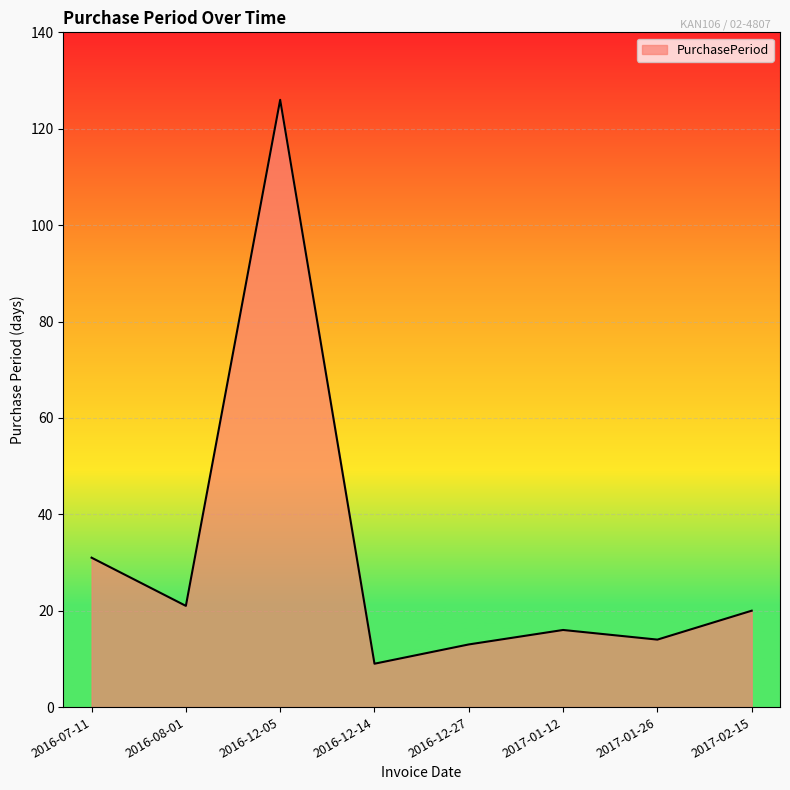

What position from the right is 2016-07-11?

8